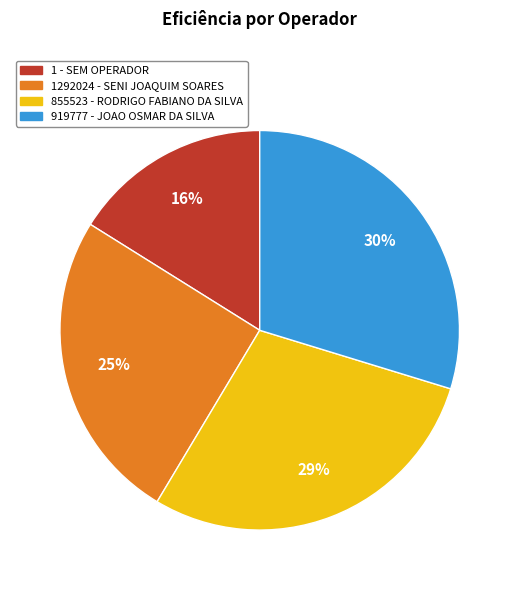

To the nearest percent, what percentage of the pie is 855523 - RODRIGO FABIANO DA SILVA?

29%